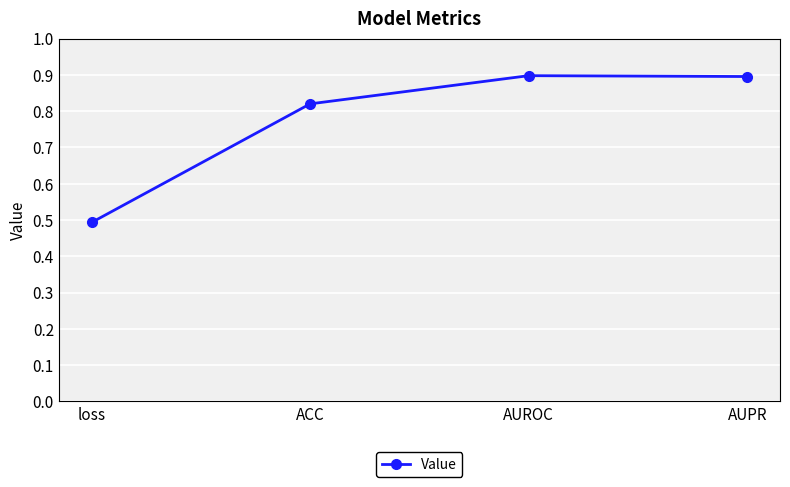

The chart shows a value of 0.5 at loss. True or false?

True